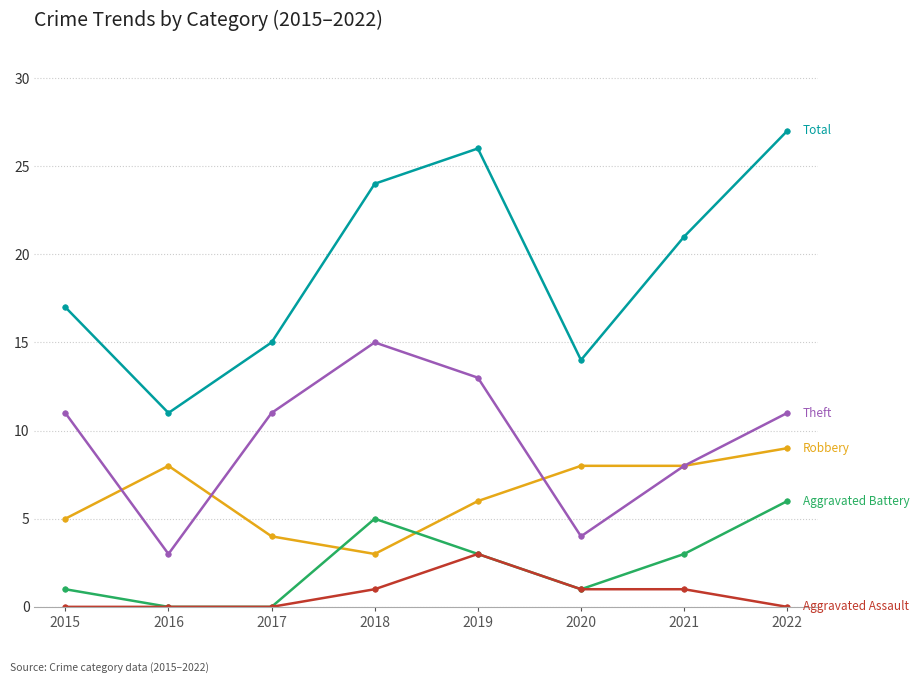

What is the total value across all series at 2019?

51